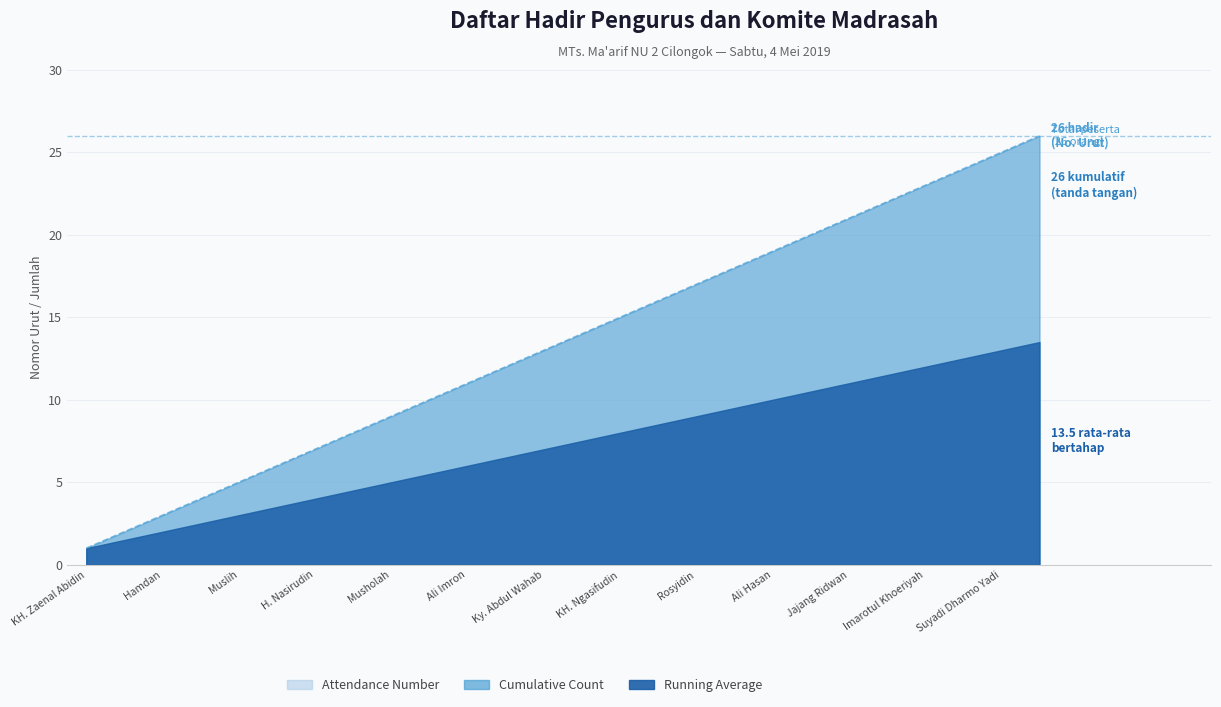

At which category does the chart reach its minimum across all series?

KH. Zaenal Abidin